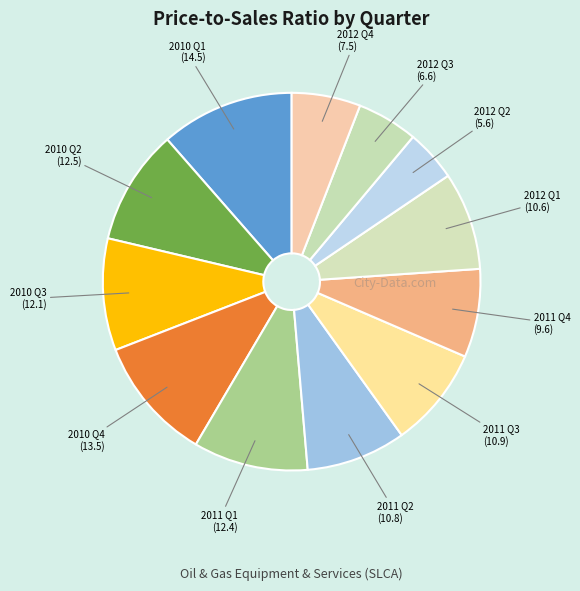

How many slices are in this pie chart?

12